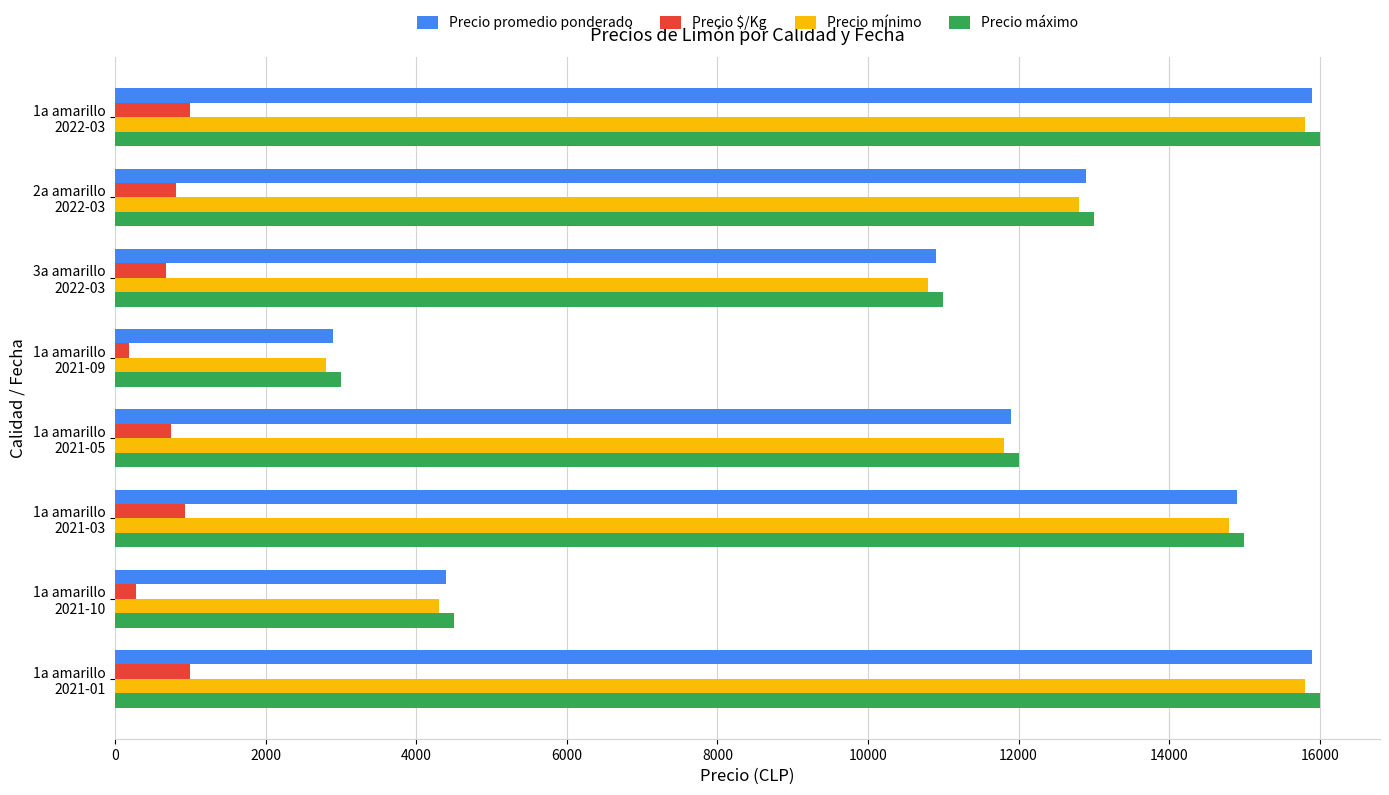

What is the lowest value of the Precio mínimo series?

2800